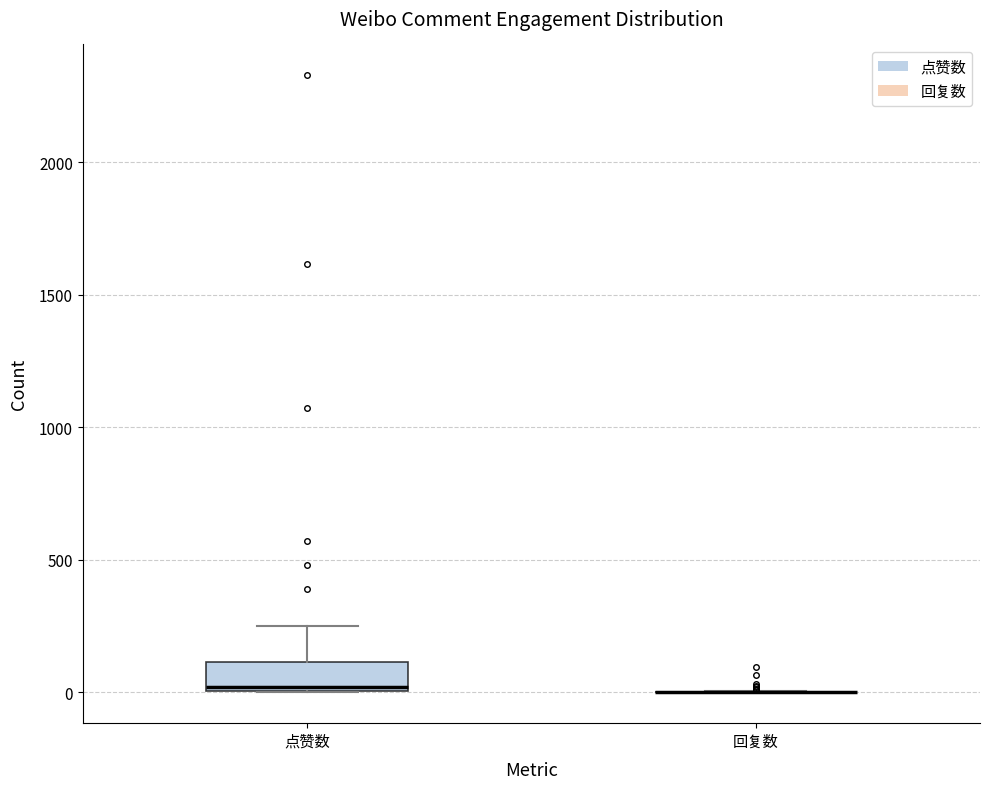

Where is the upper edge of the box for 点赞数 on the y-axis? The values are not printed on the chart, so give them approximately, as read against the axis.

100